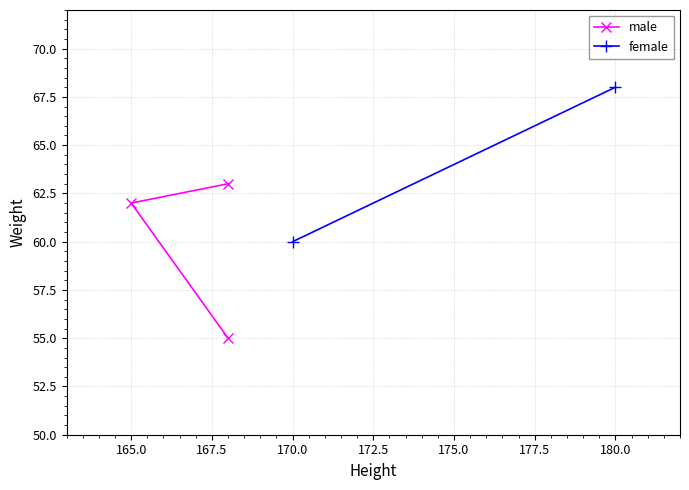

What is the value of the 3rd point from the left?

63